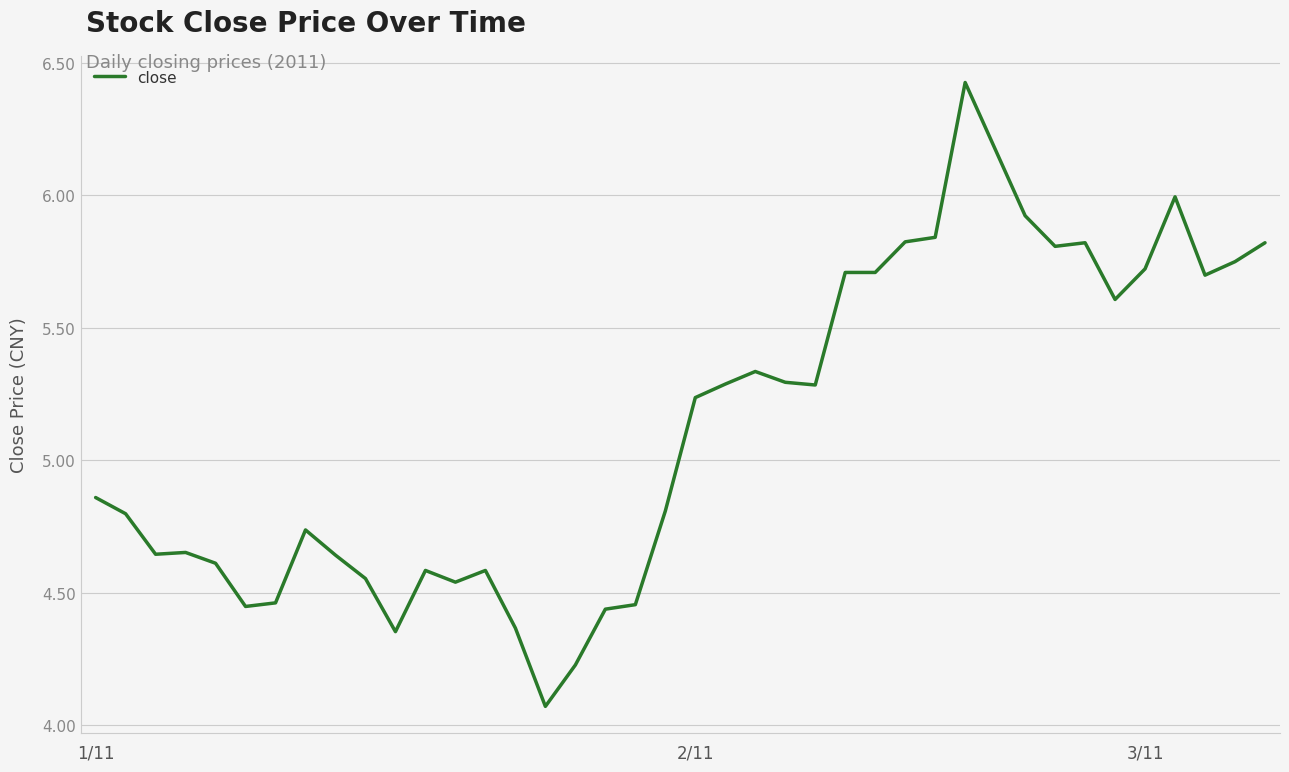

What is the difference between the maximum and minimum values?

2.4